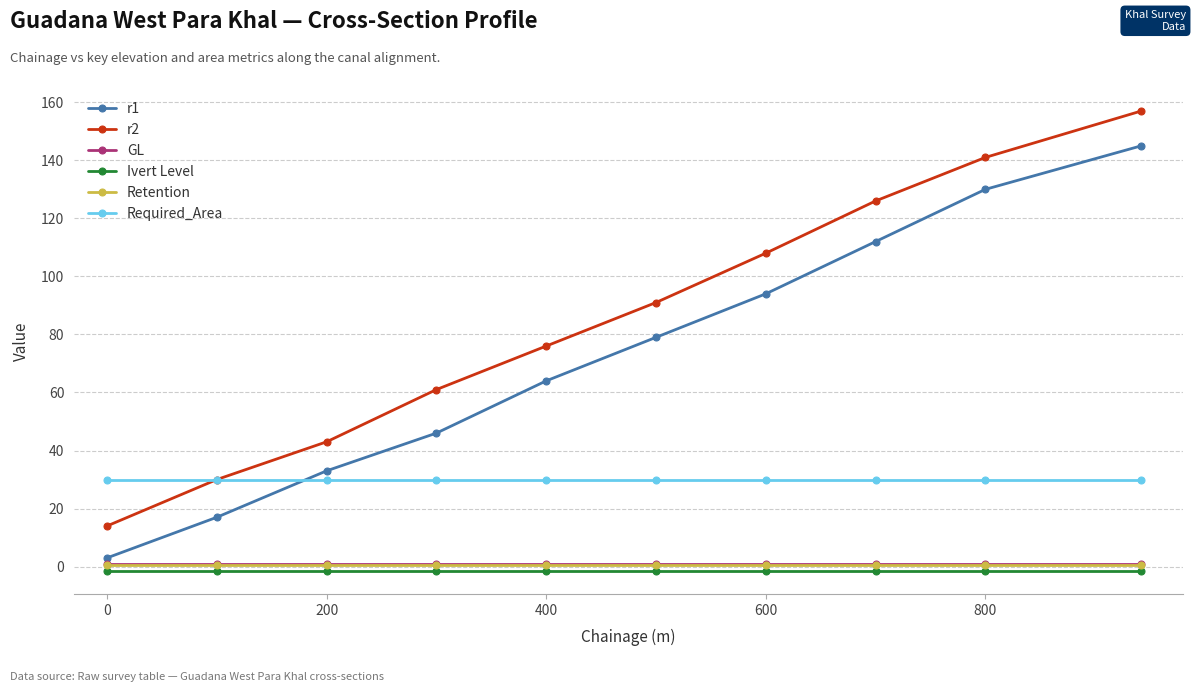

Which series has the widest spread of values?

r2